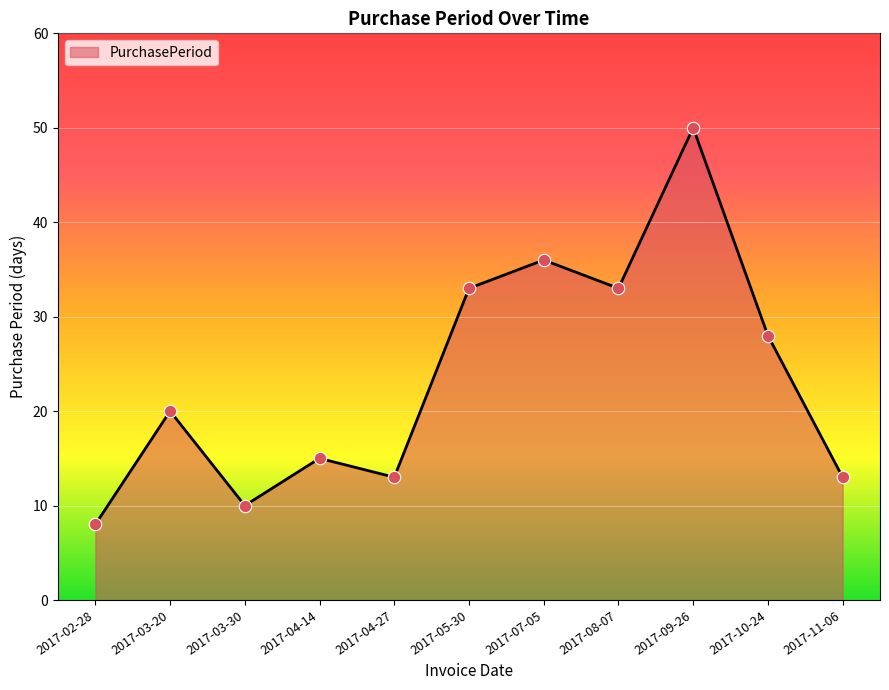

Approximately how many times larger is the value at 2017-04-27 compared to 2017-10-24?

0.5